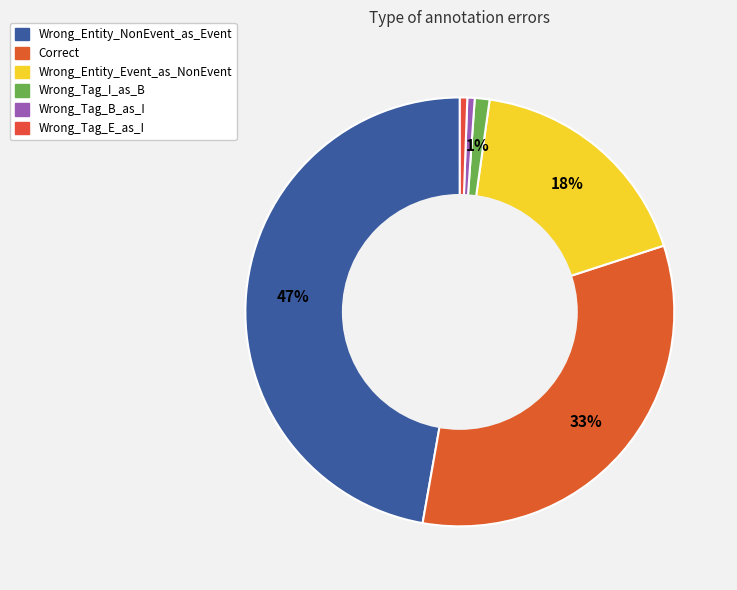

To the nearest percent, what portion does Wrong_Tag_I_as_B represent?

1%